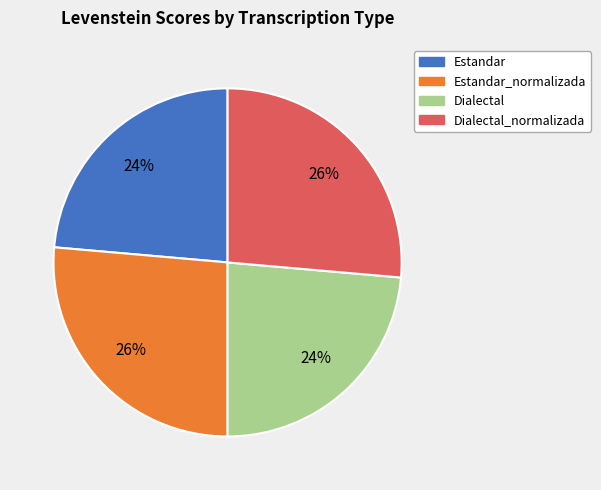

Is there any slice that represents more than half of the pie?

No